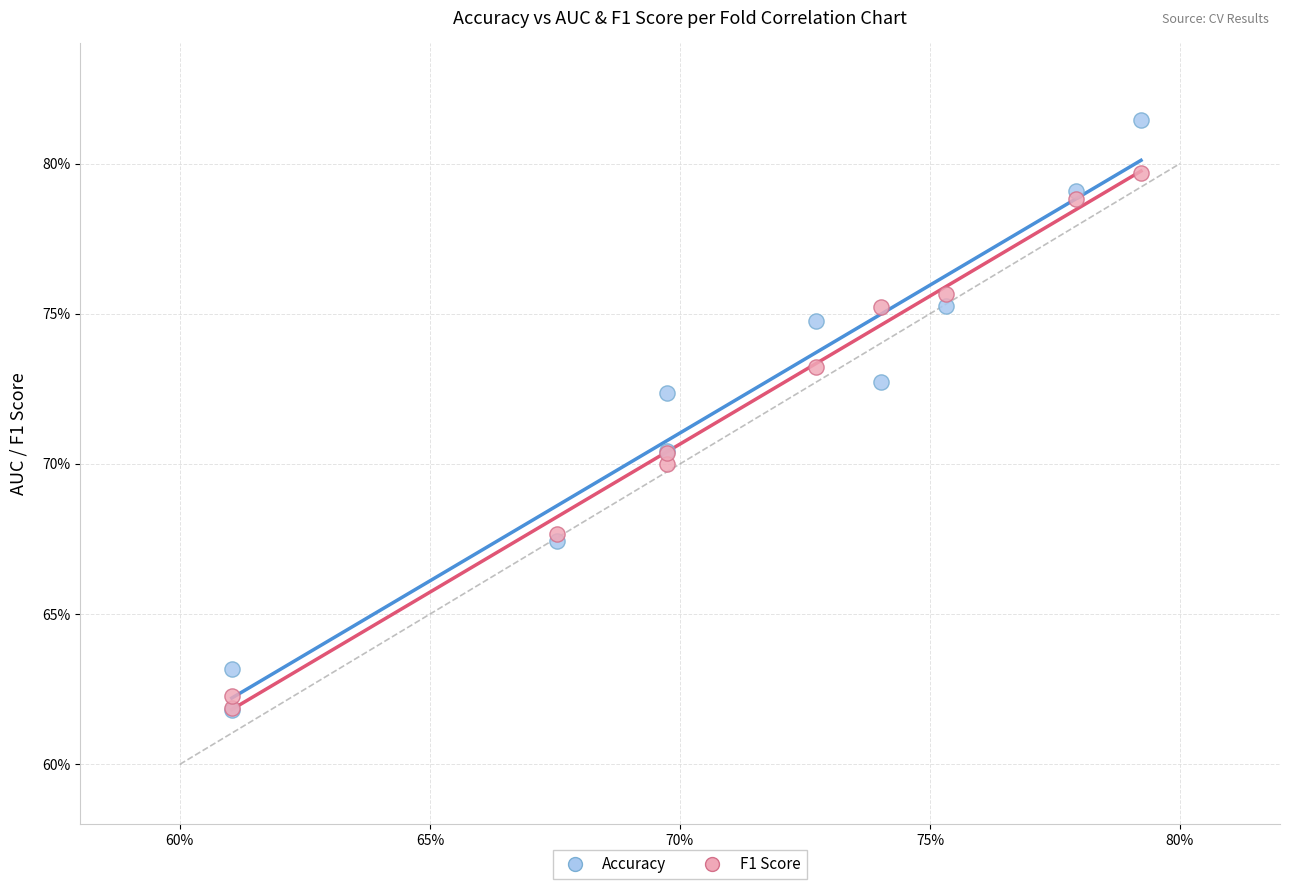

What are all the series names shown in the legend?

Accuracy, F1 Score